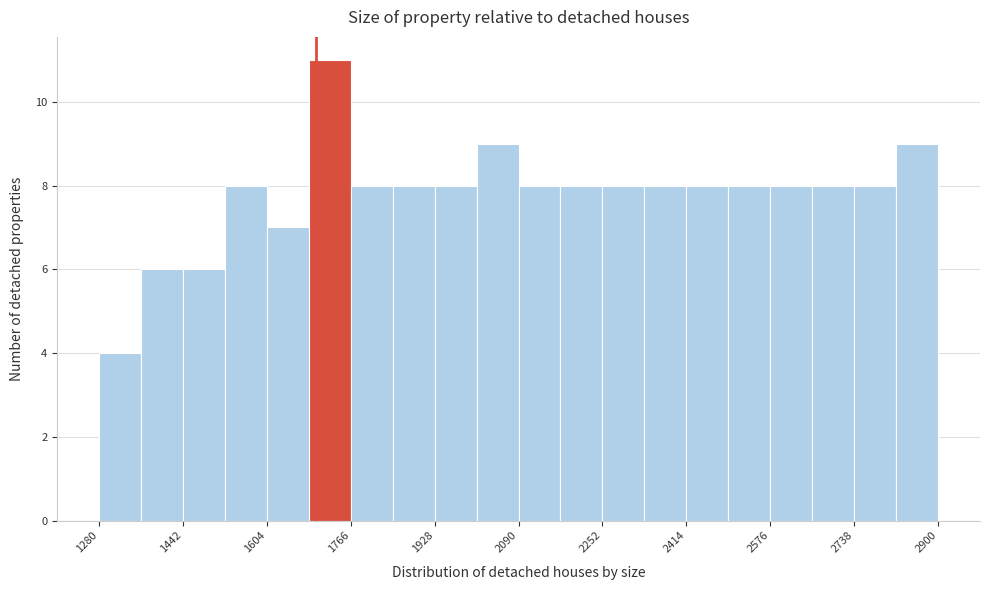

Reading left to right, list every bar in this chart as the range it spans on the x-axis followed by its height. Neither the bar edges nor the heights are printed on the chart, so give them approximately, as read against the axes.

1280 to 1360: 4
1360 to 1440: 6
1440 to 1520: 6
1520 to 1600: 8
1600 to 1680: 7
1680 to 1760: 11
1760 to 1840: 8
1840 to 1920: 8
1920 to 2000: 8
2000 to 2100: 9
2100 to 2180: 8
2180 to 2260: 8
2260 to 2340: 8
2340 to 2420: 8
2420 to 2500: 8
2500 to 2580: 8
2580 to 2660: 8
2660 to 2740: 8
2740 to 2820: 8
2820 to 2900: 9